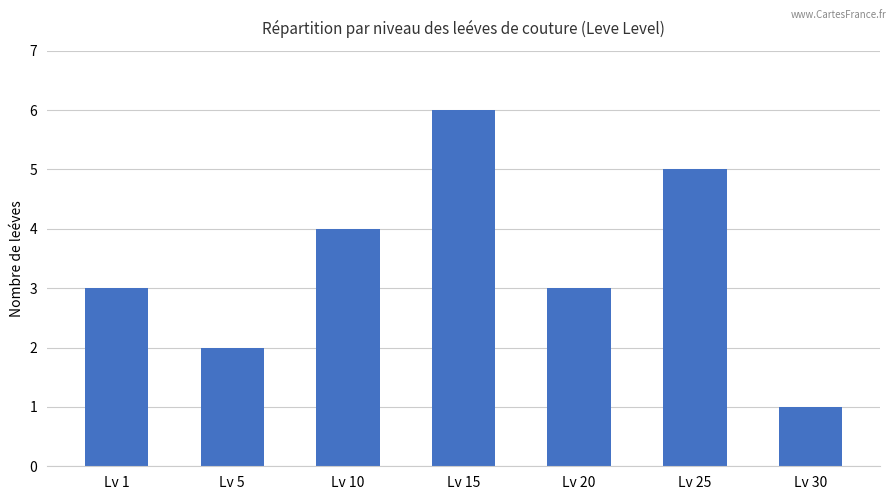

True or false: the data shows 3 at Lv 1.

True